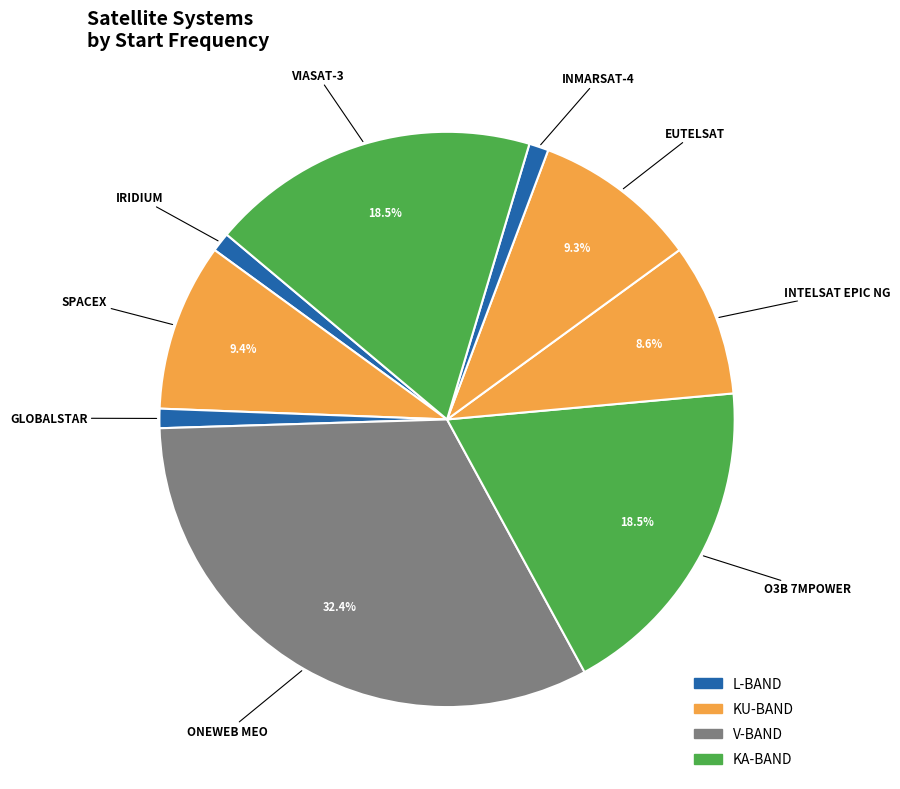

What is the largest slice in the pie chart?

OneWeb MEO